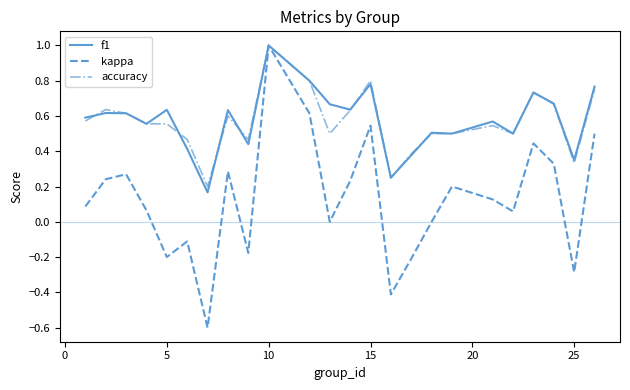

How many distinct data groups are displayed?

3